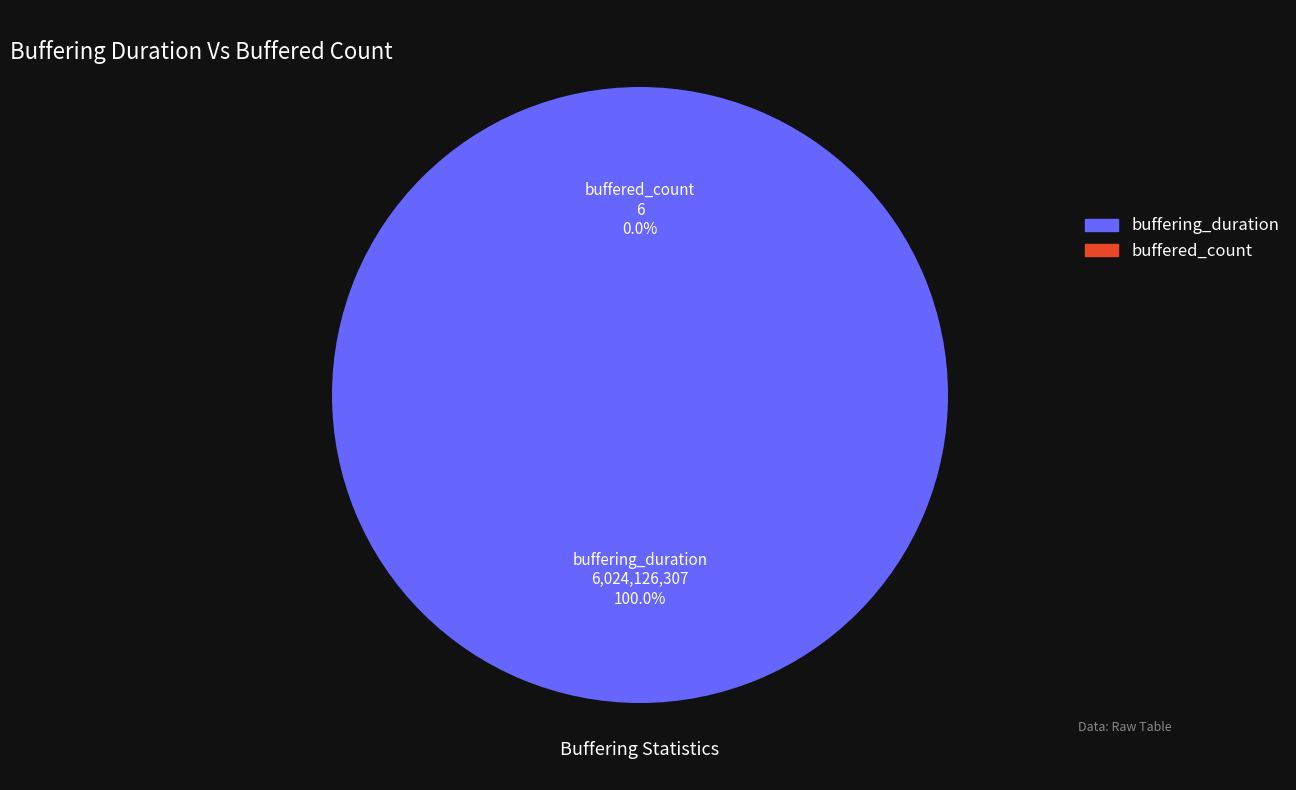

True or false: buffering_duration accounts for 99% of the total.

False